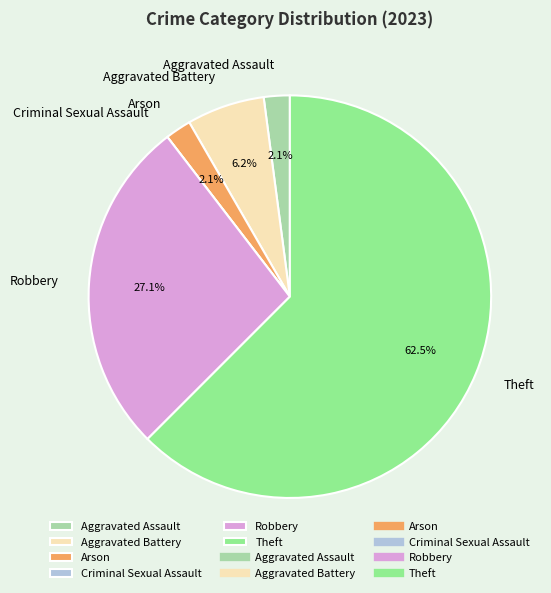

Is Theft the majority of the pie?

Yes